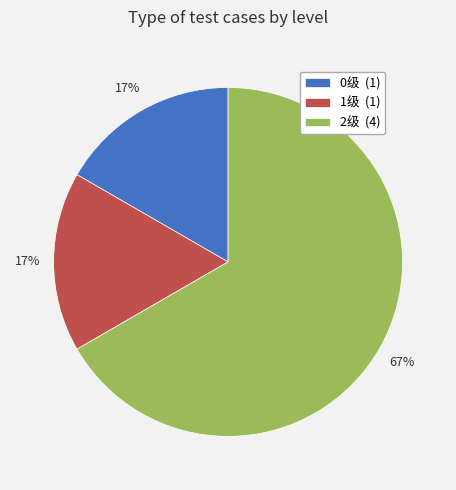

Do 0级 (1) and 1级 (1) together represent more than half of the pie?

No